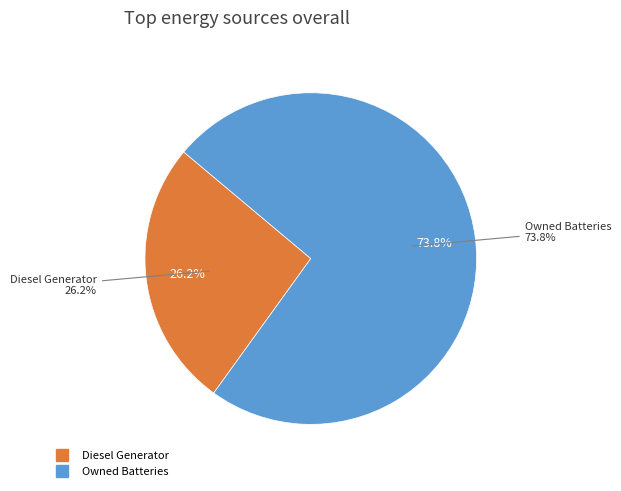

What is the majority slice?

Owned Batteries